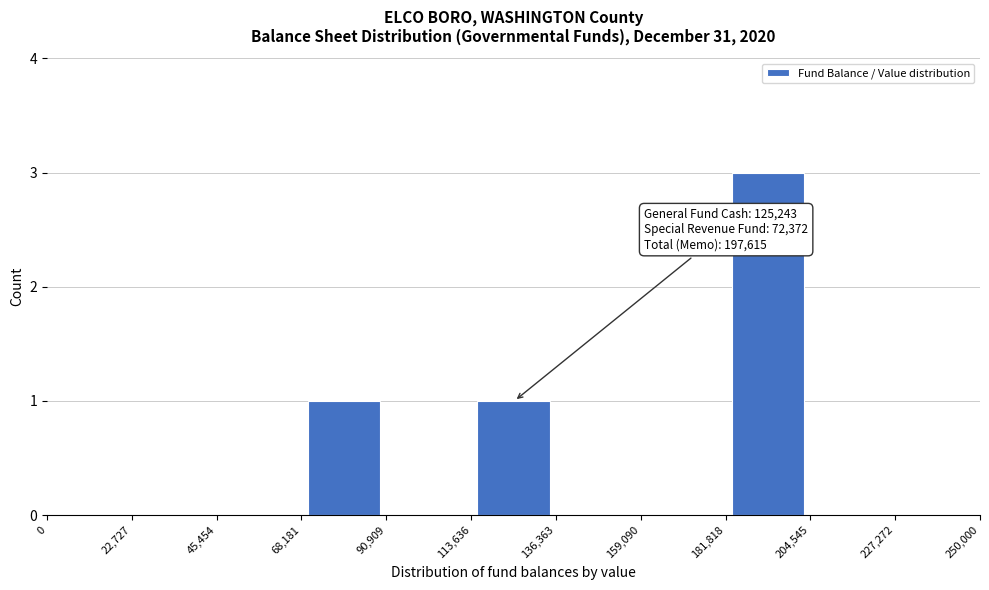

Which range on the x-axis has the tallest bar?

181,818 to 204,545